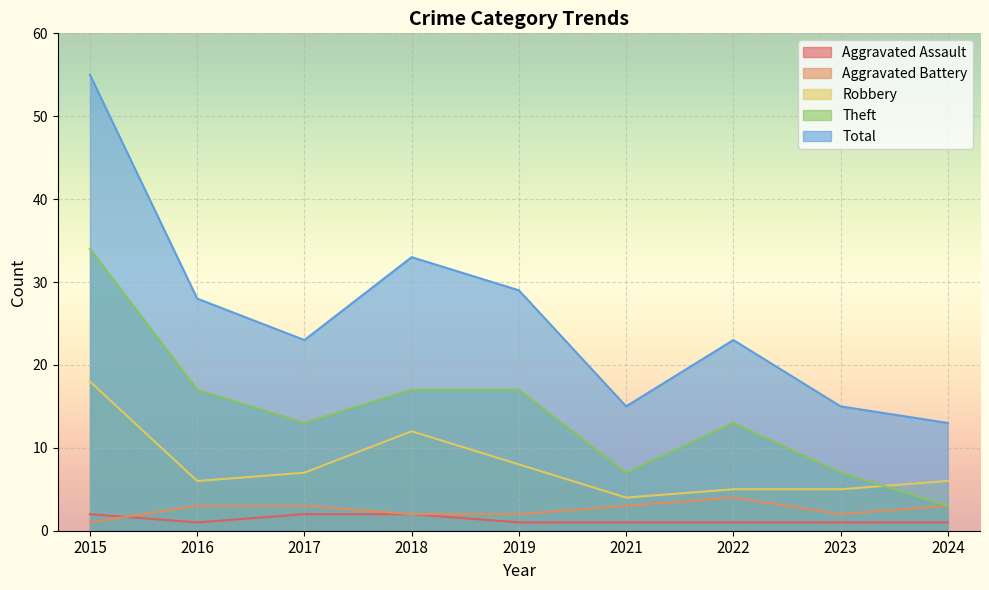

Where is Theft nearest to the value 18?

2016